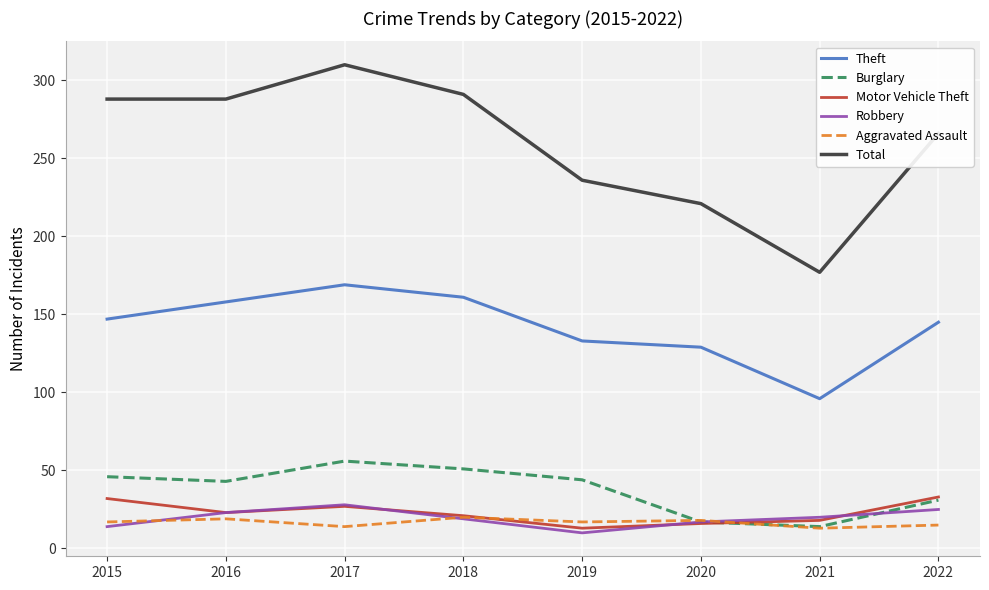

True or false: Motor Vehicle Theft has more than 2 interior local peaks.

False